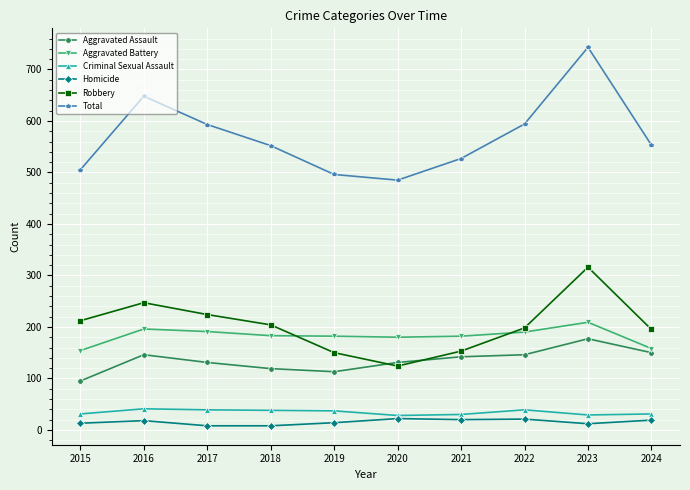

Does the chart have visible grid lines?

Yes